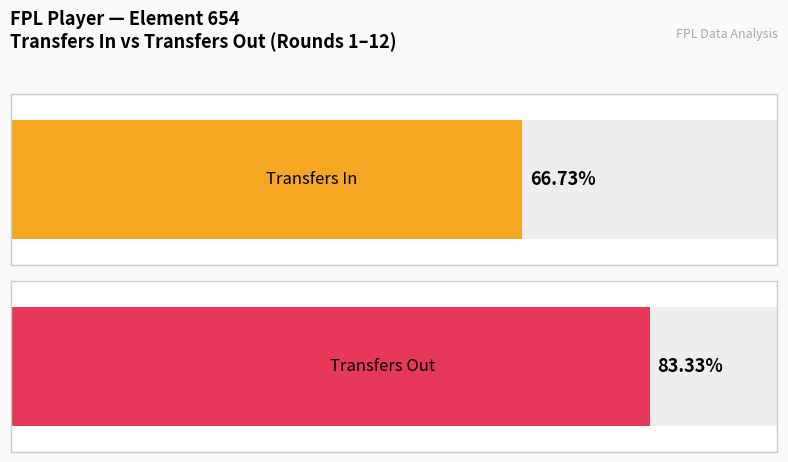

Are the bars grouped side by side (vs. stacked)?

Yes